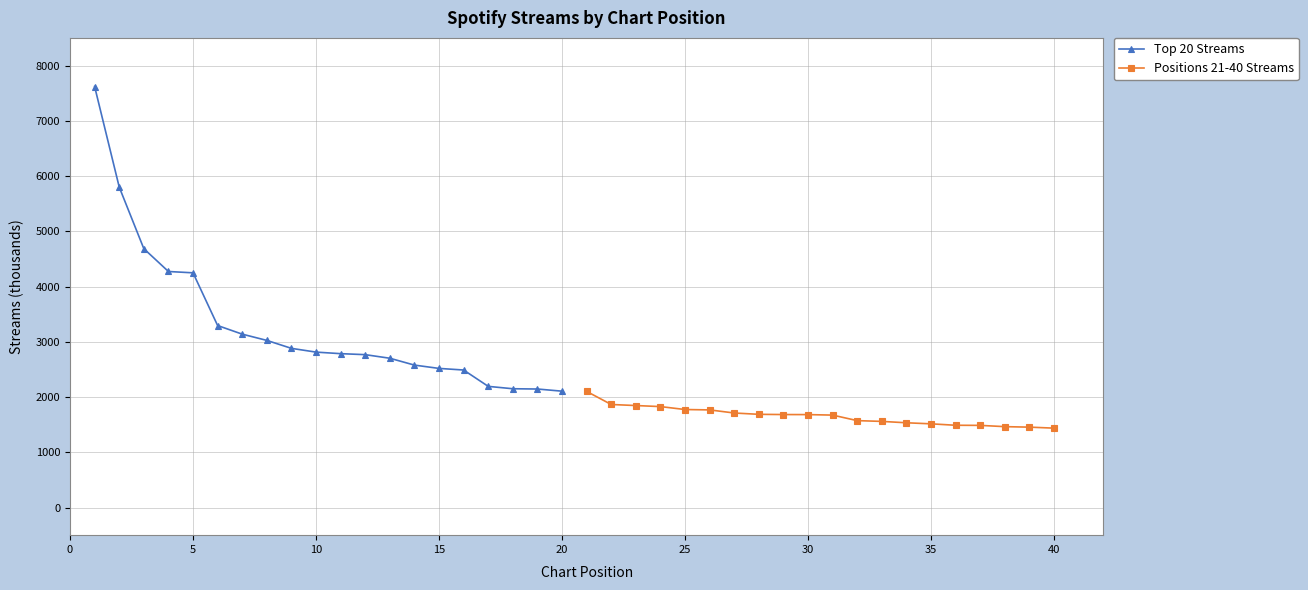

Which series has the largest total across all categories?

Top 20 Streams